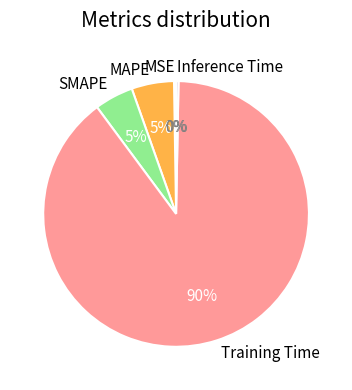

Do Inference Time and Training Time together represent more than half of the pie?

Yes